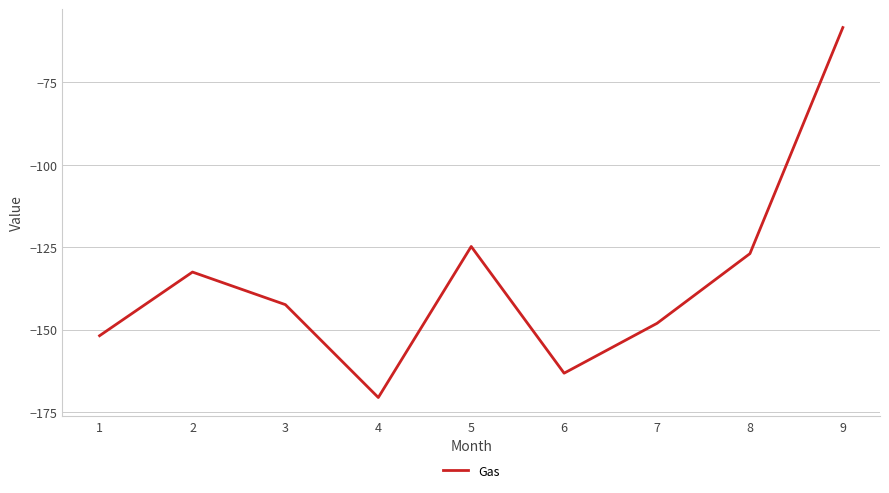

The chart shows a value of -124.8 at 5. True or false?

True